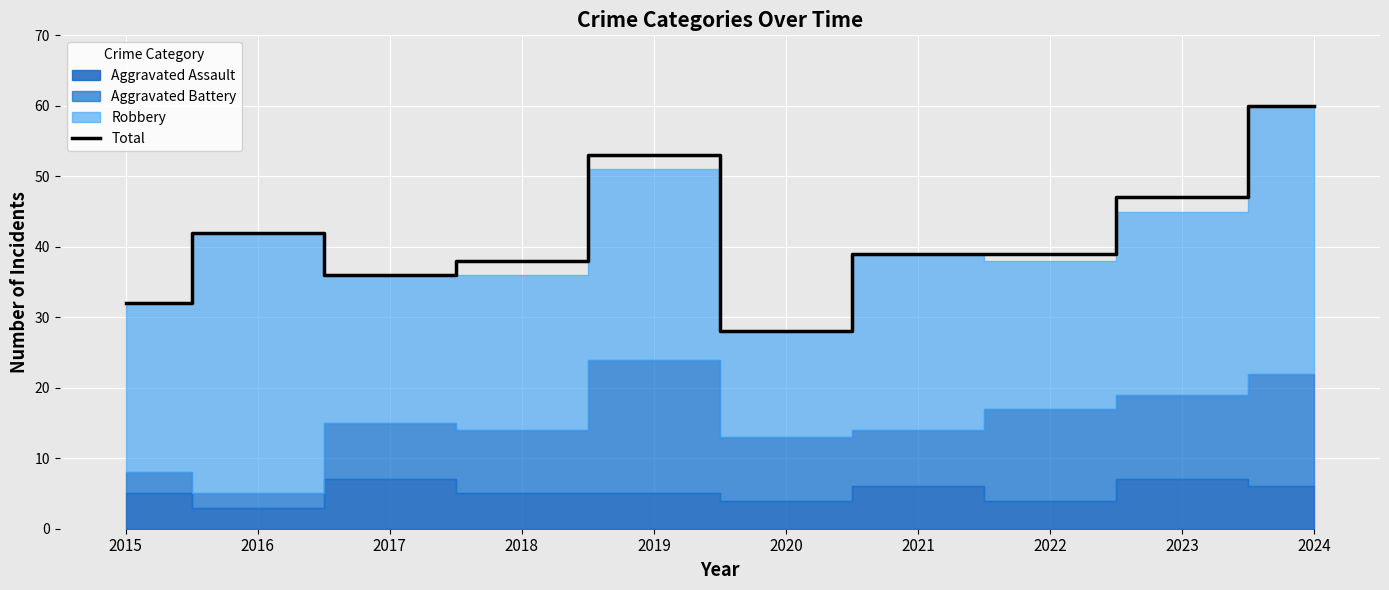

How many values exceed 39?

4